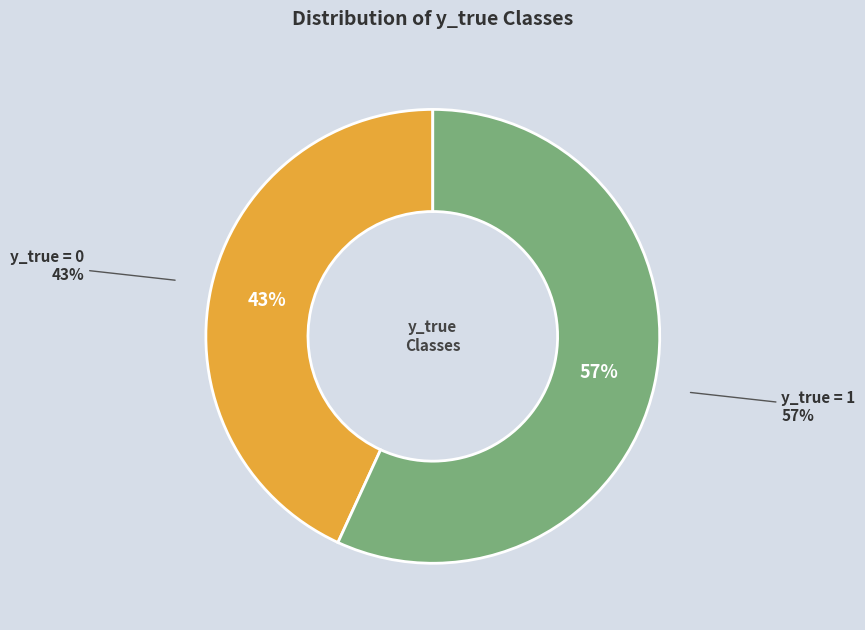

What percentage is the y_true = 0 slice, to the nearest percent?

43%